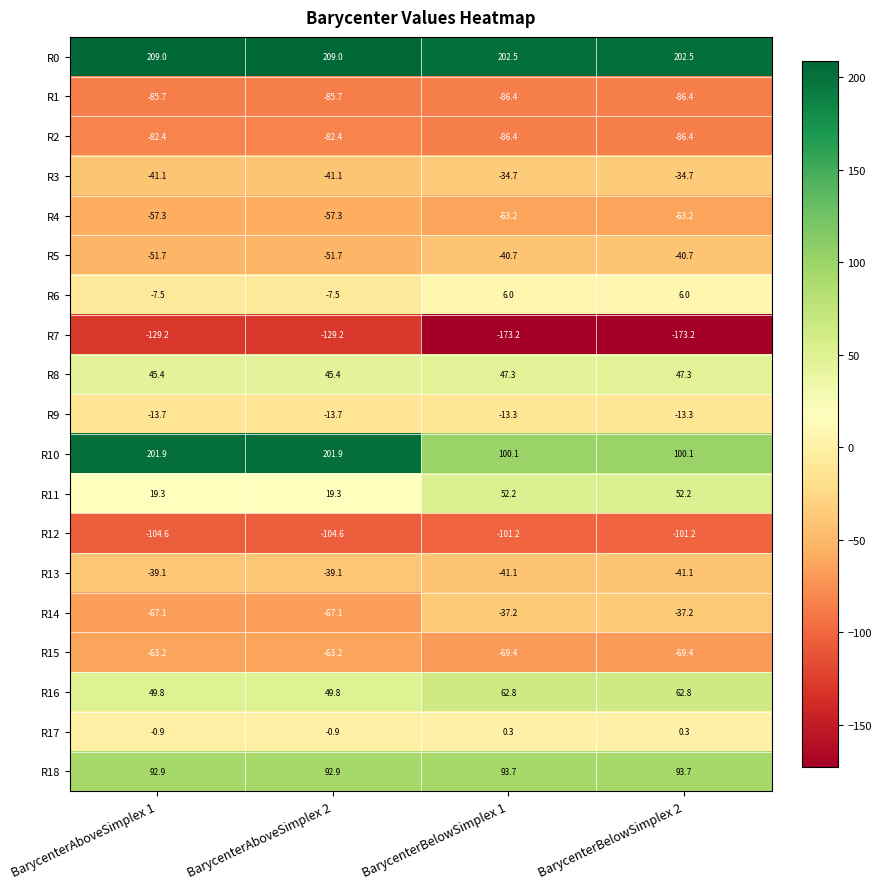

What is the difference between the maximum and second lowest values in the R14 series?

29.9